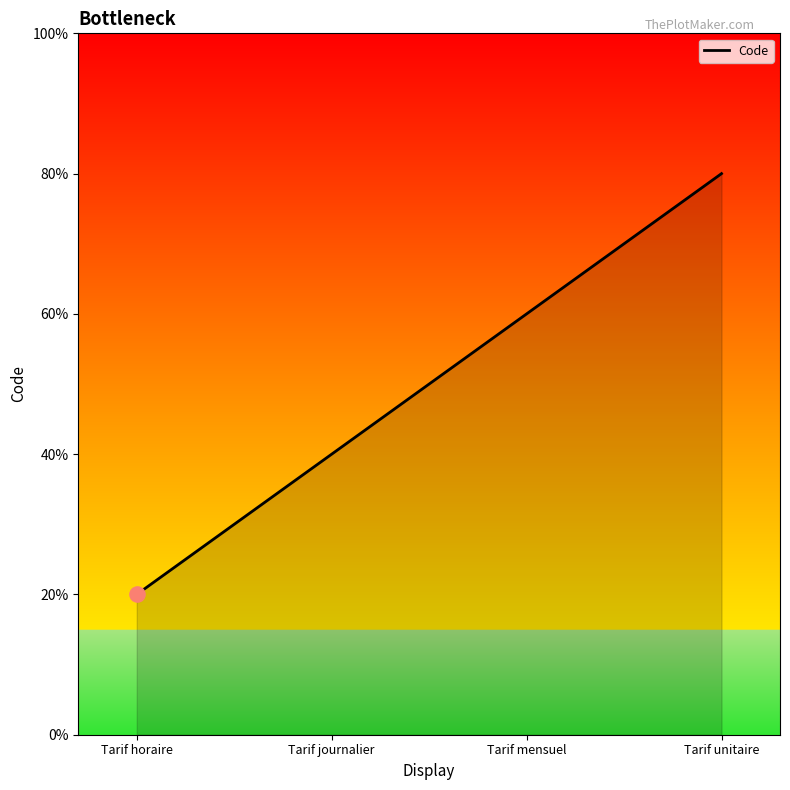

Is this an area chart (filled region under the line)?

Yes